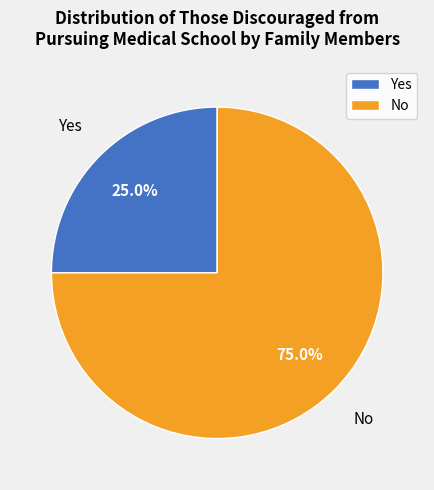

To the nearest percent, what is the average slice percentage?

50%